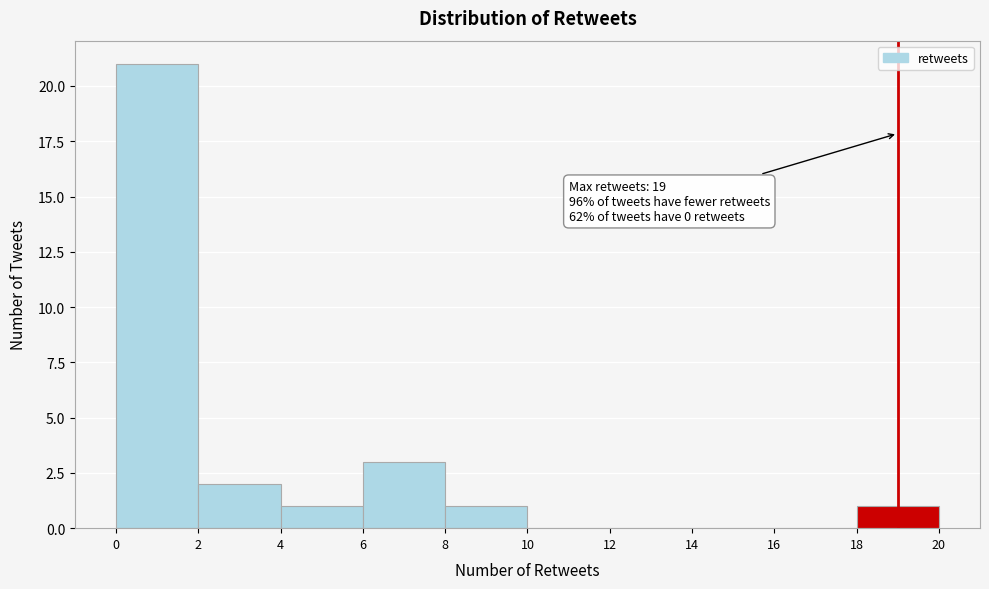

Over which range of the x-axis is the bar tallest?

0 to 2